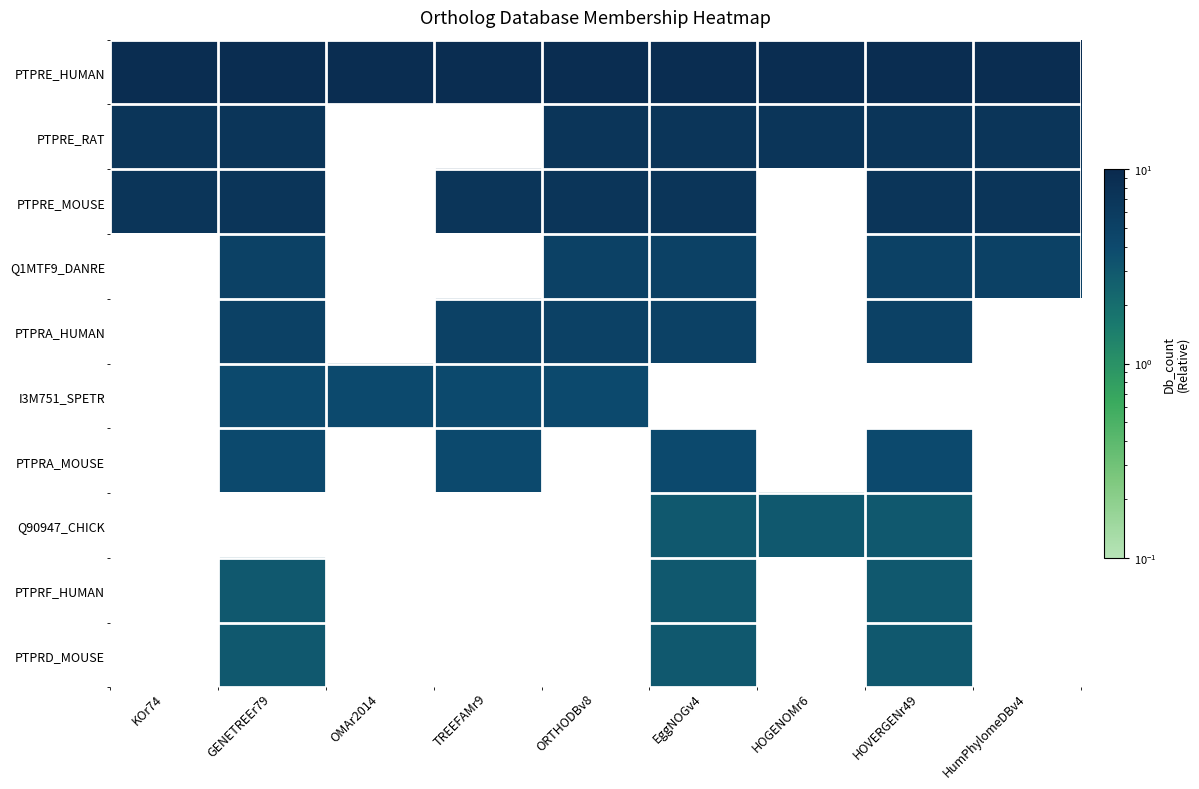

At how many categories does at least one series exceed 3?

9